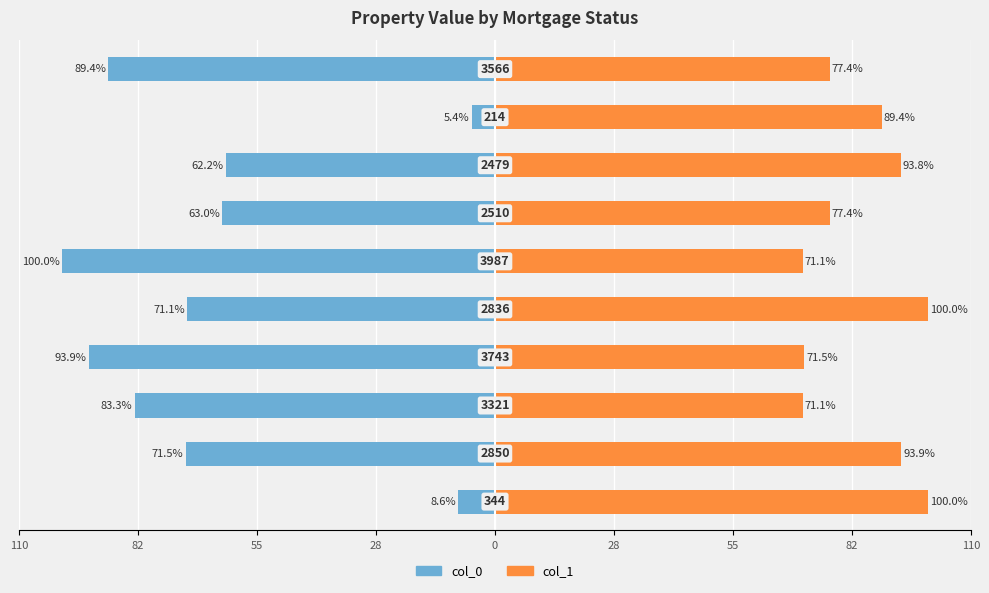

How many bars are there in each group?

2